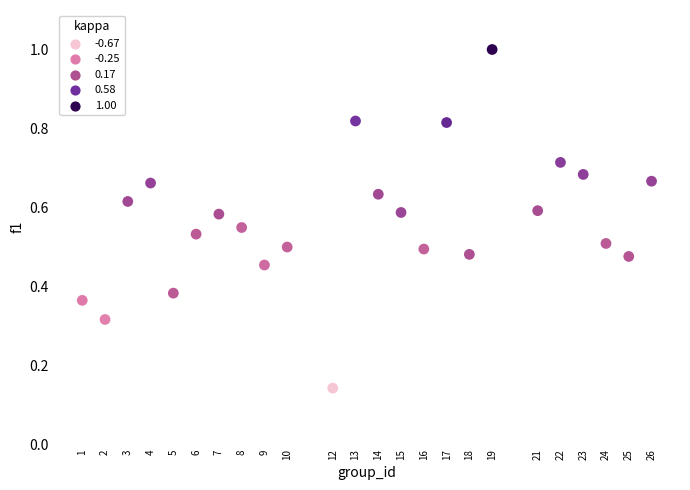

What is the range of Y values (max minus min)?

0.9